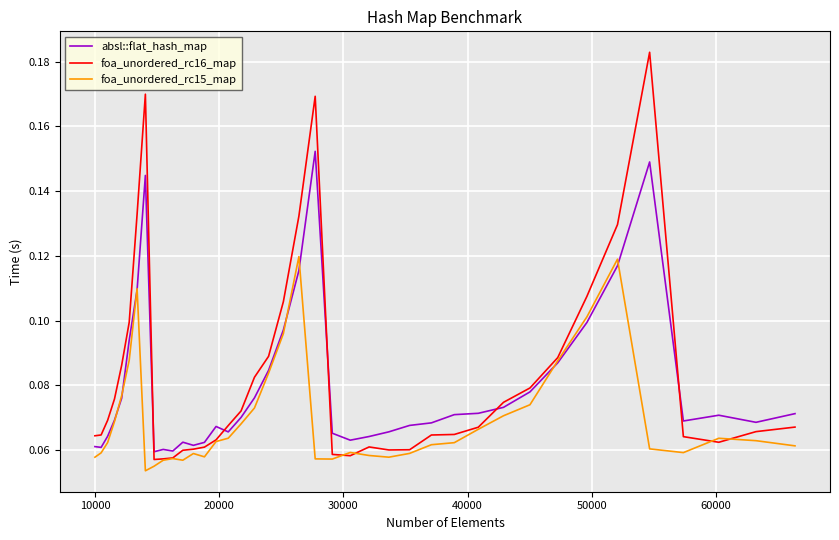

List the series in order of their peak value, highest first.

foa_unordered_rc16_map, absl::flat_hash_map, foa_unordered_rc15_map